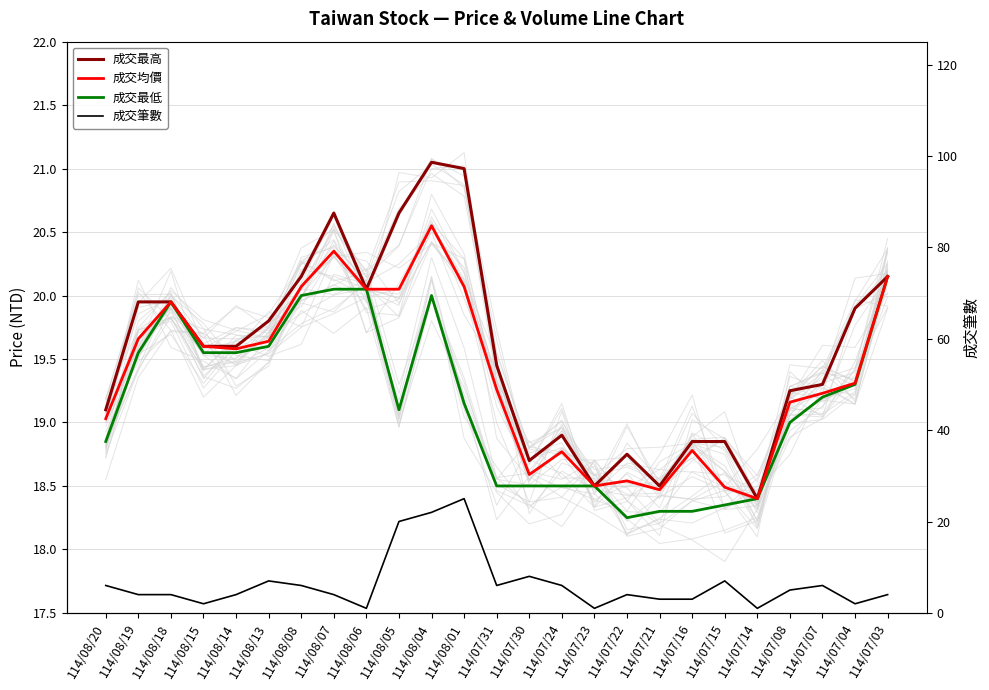

True or false: 成交最高 and 成交最低 cross at least once.

False